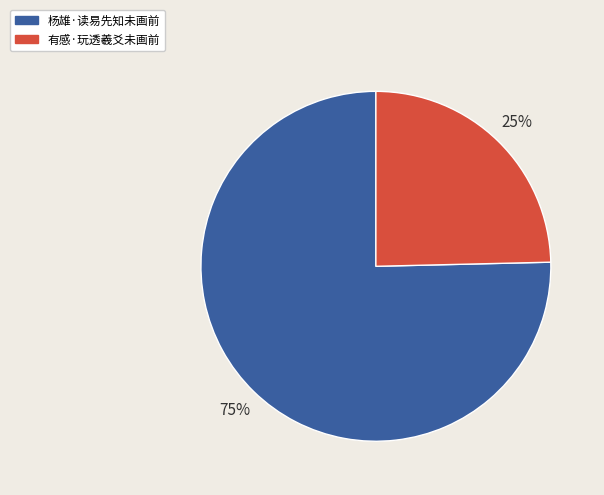

Is it true that 杨雄·读易先知未画前 is 75% of the pie?

True